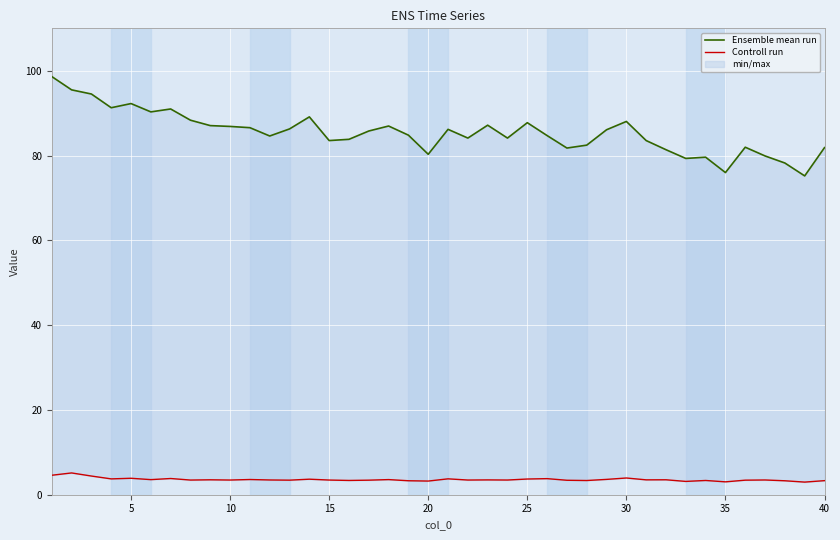

List the series in order of their overall mean, lowest first.

Controll run, Ensemble mean run